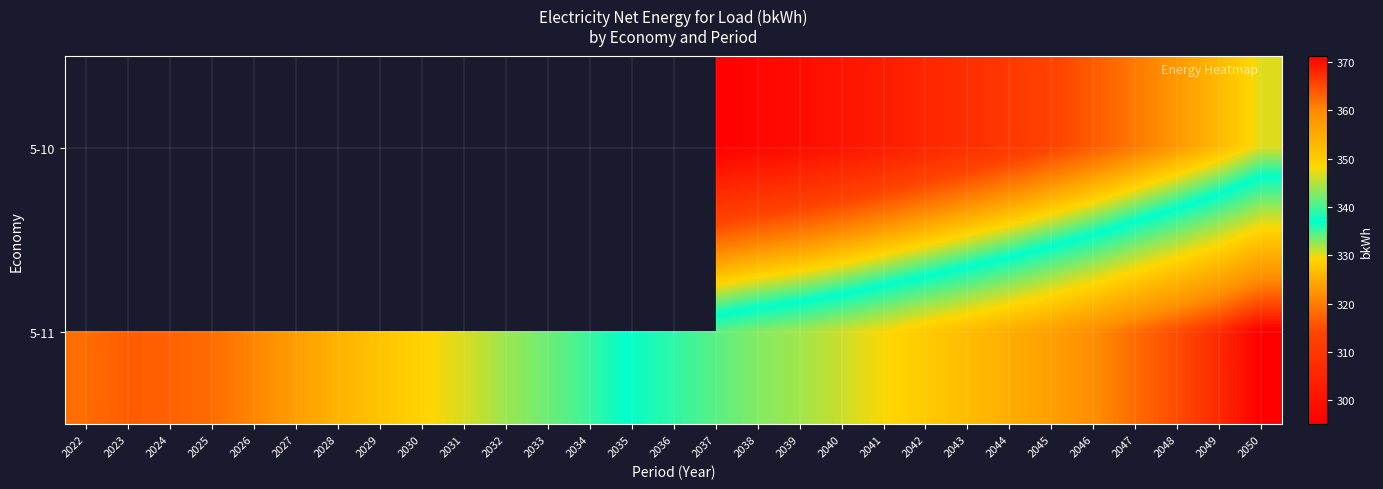

What is the difference between the highest and lowest values at 2050?

40.9